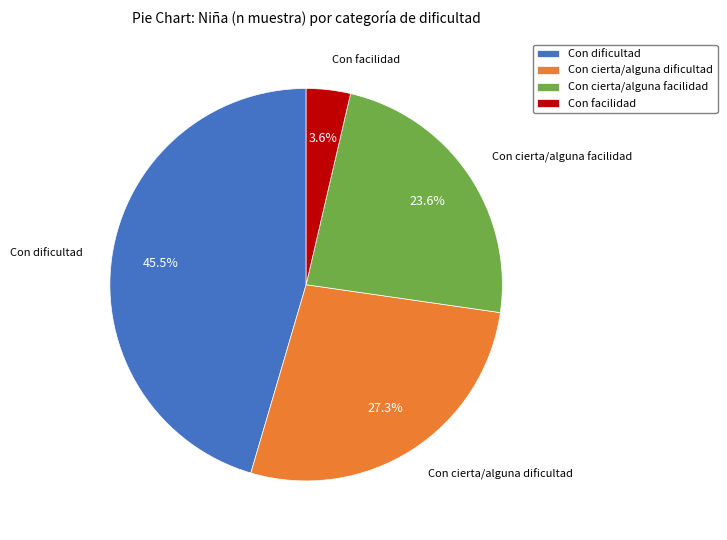

How many segments does this pie chart have?

4